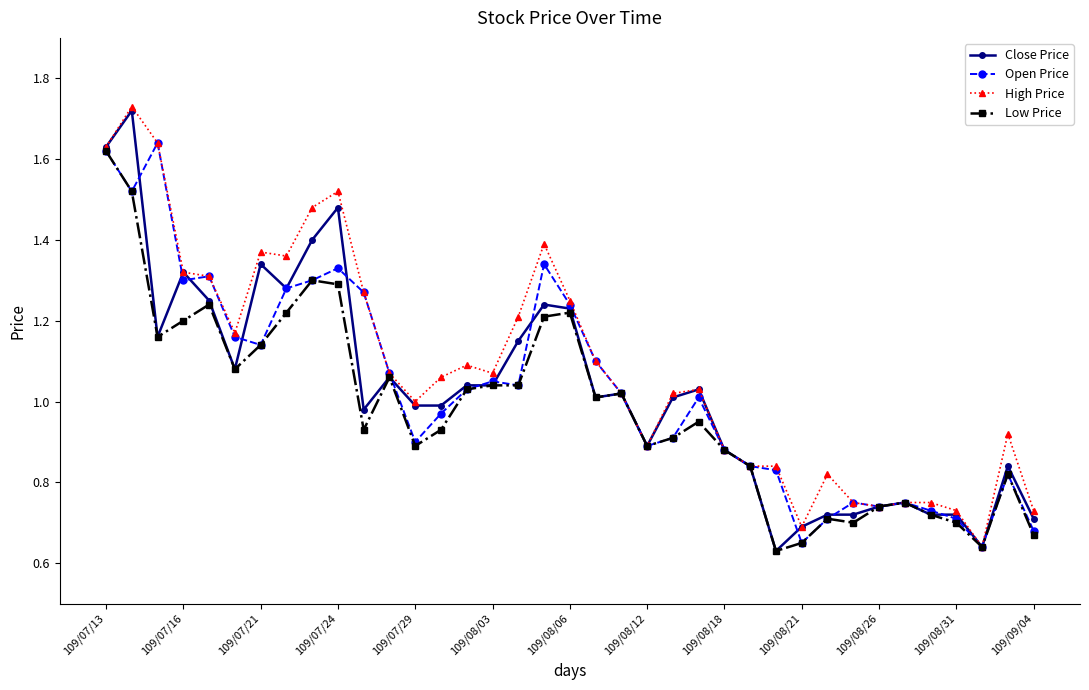

True or false: Open Price has more than 0 points higher than both neighbors.

True